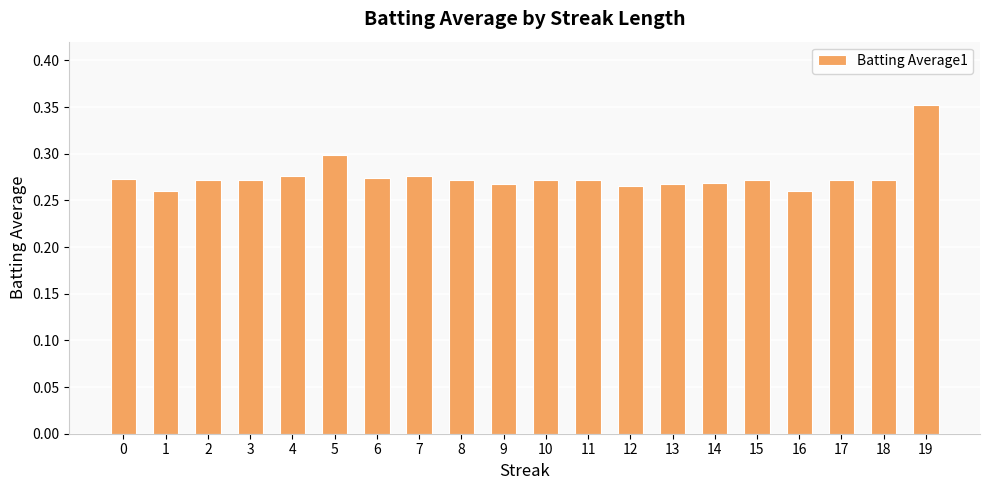

How many distinct data groups are displayed?

1